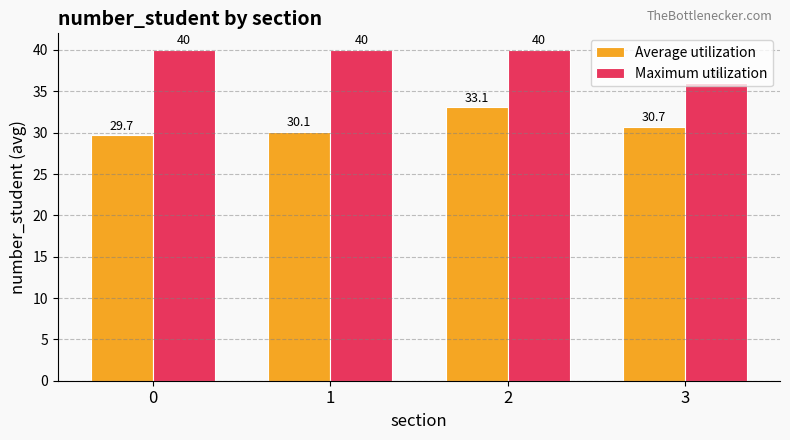

The value of Maximum utilization at 3 is 36.0. True or false?

True